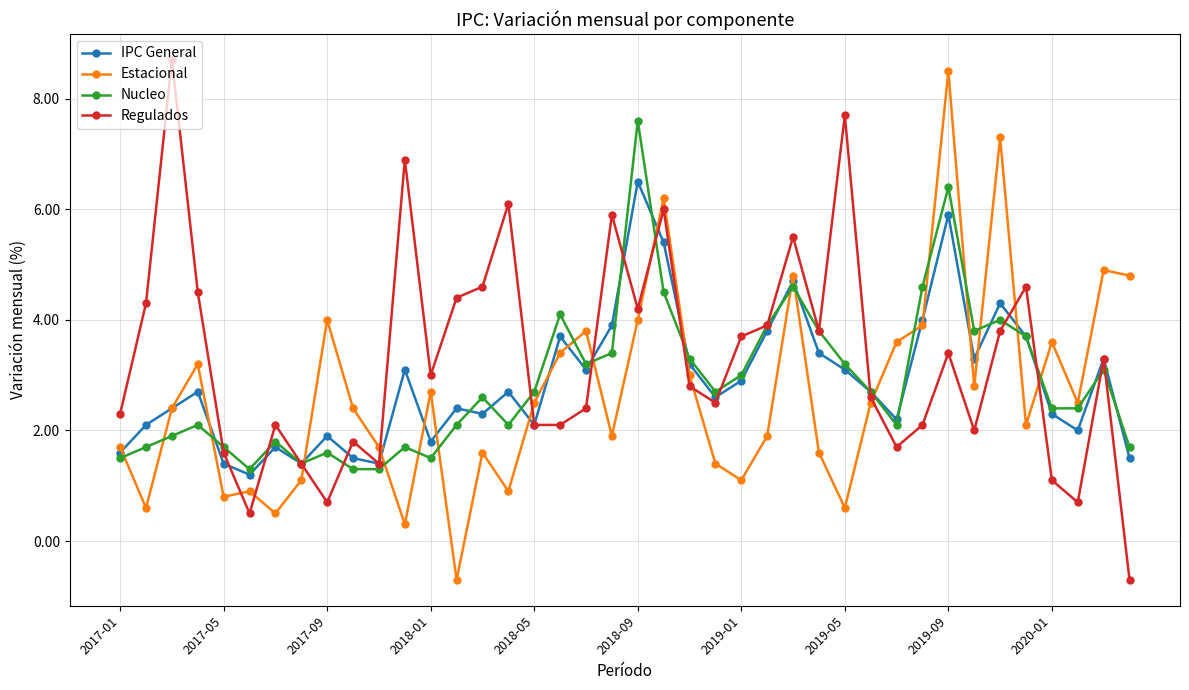

Reading left to right, extract all data points from this chart.

IPC General: 1.6	2.1	2.4	2.7	1.4	1.2	1.7	1.4	1.9	1.5	1.4	3.1	1.8	2.4	2.3	2.7	2.1	3.7	3.1	3.9	6.5	5.4	3.2	2.6	2.9	3.8	4.7	3.4	3.1	2.7	2.2	4.0	5.9	3.3	4.3	3.7	2.3	2.0	3.3	1.5
Estacional: 1.7	0.6	2.4	3.2	0.8	0.9	0.5	1.1	4.0	2.4	1.7	0.3	2.7	-0.7	1.6	0.9	2.5	3.4	3.8	1.9	4.0	6.2	3.0	1.4	1.1	1.9	4.8	1.6	0.6	2.5	3.6	3.9	8.5	2.8	7.3	2.1	3.6	2.5	4.9	4.8
Nucleo: 1.5	1.7	1.9	2.1	1.7	1.3	1.8	1.4	1.6	1.3	1.3	1.7	1.5	2.1	2.6	2.1	2.7	4.1	3.2	3.4	7.6	4.5	3.3	2.7	3.0	3.9	4.6	3.8	3.2	2.7	2.1	4.6	6.4	3.8	4.0	3.7	2.4	2.4	3.1	1.7
Regulados: 2.3	4.3	8.7	4.5	1.6	0.5	2.1	1.4	0.7	1.8	1.4	6.9	3.0	4.4	4.6	6.1	2.1	2.1	2.4	5.9	4.2	6.0	2.8	2.5	3.7	3.9	5.5	3.8	7.7	2.6	1.7	2.1	3.4	2.0	3.8	4.6	1.1	0.7	3.3	-0.7